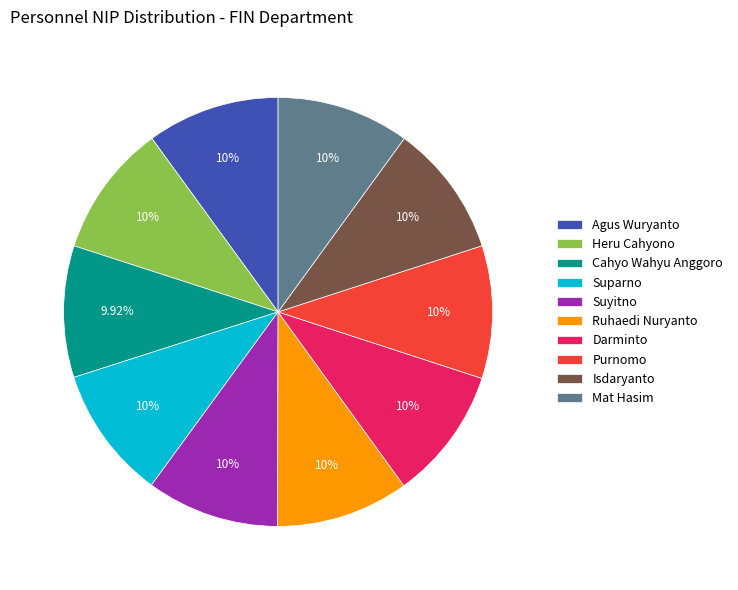

How many segments does this pie chart have?

10